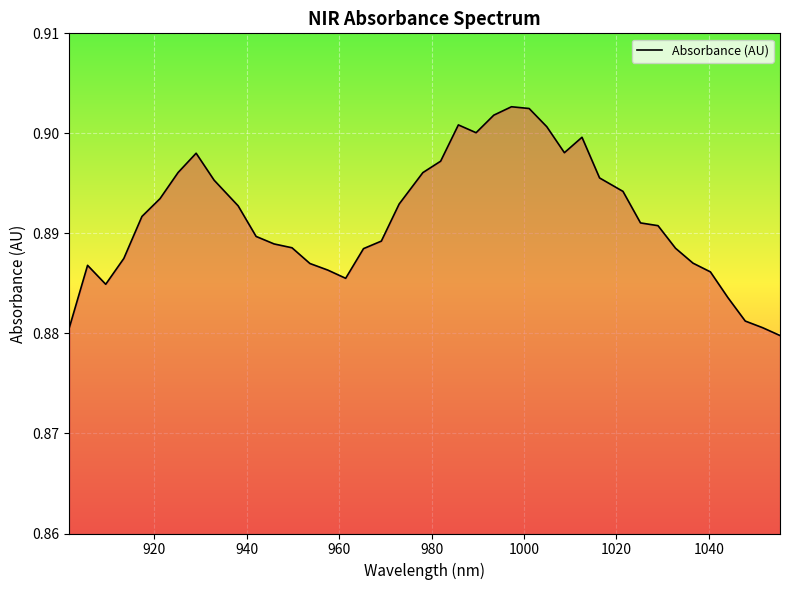

Does the chart display data point markers on the line(s)?

No